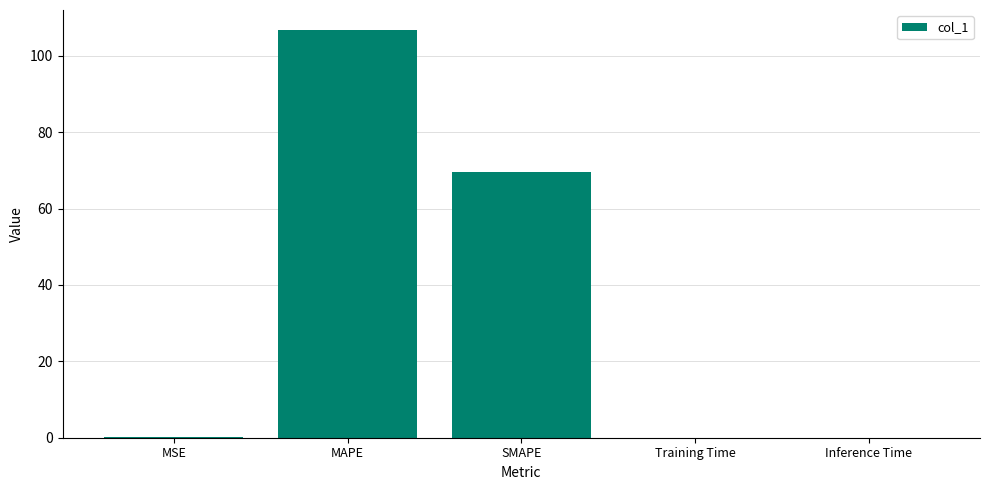

The value at MAPE is 52.6. True or false?

False